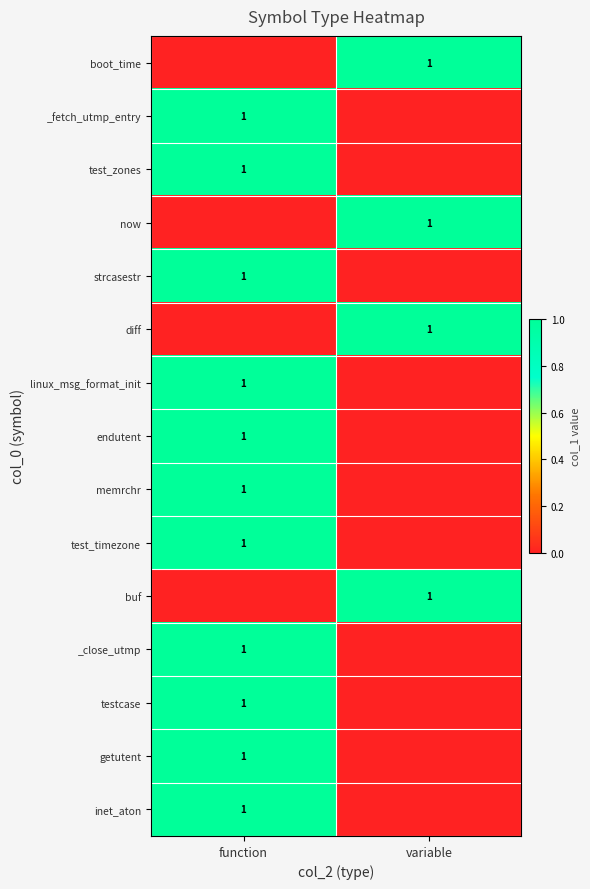

What is the total value across all series at variable?

4